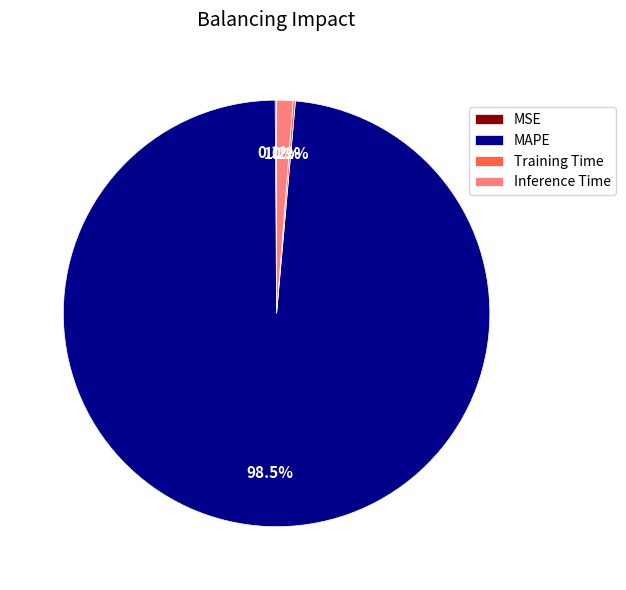

What percentage is NOT represented by Inference Time?

98.8%